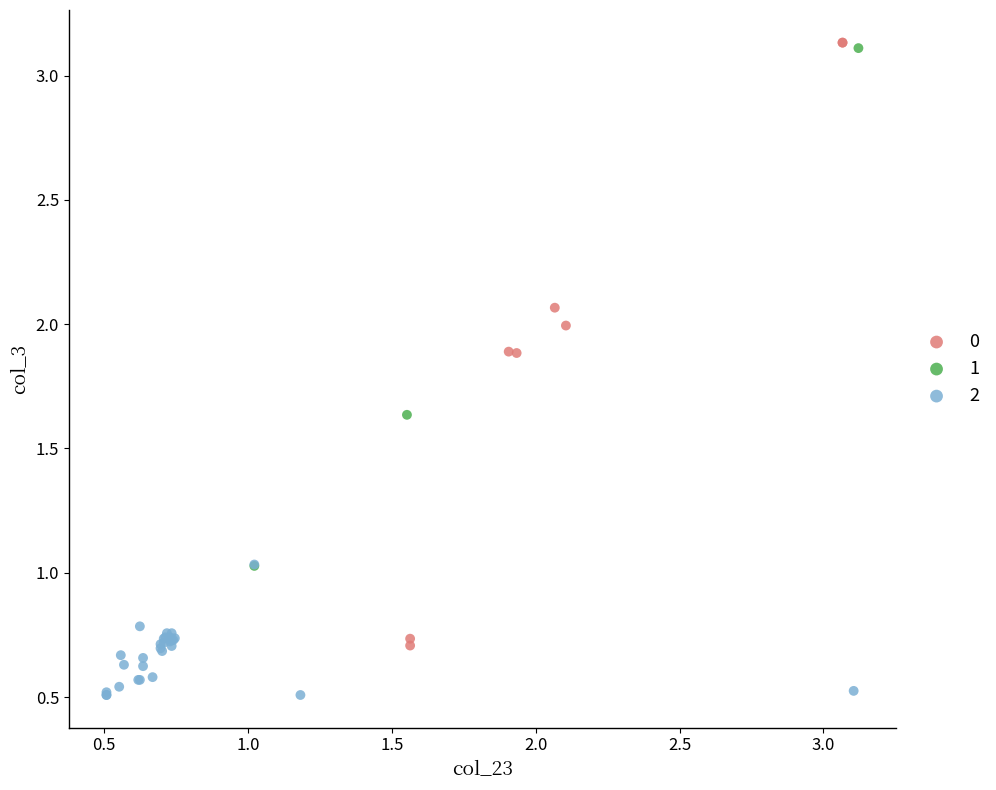

Which series reaches the minimum Y coordinate?

2